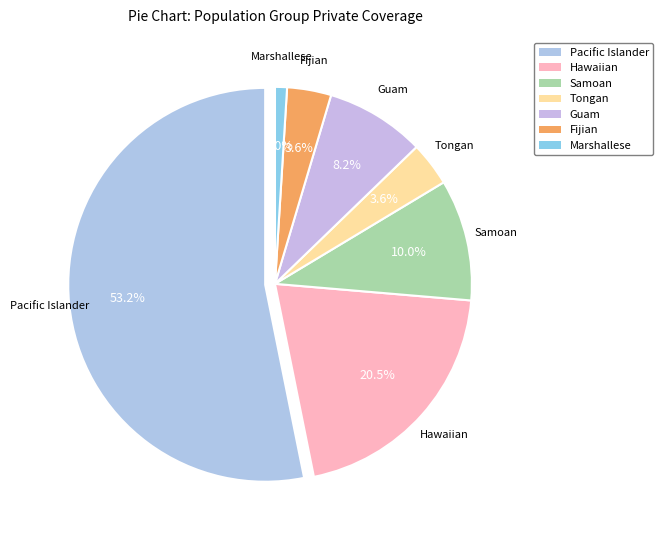

Count the number of slices in the pie.

7